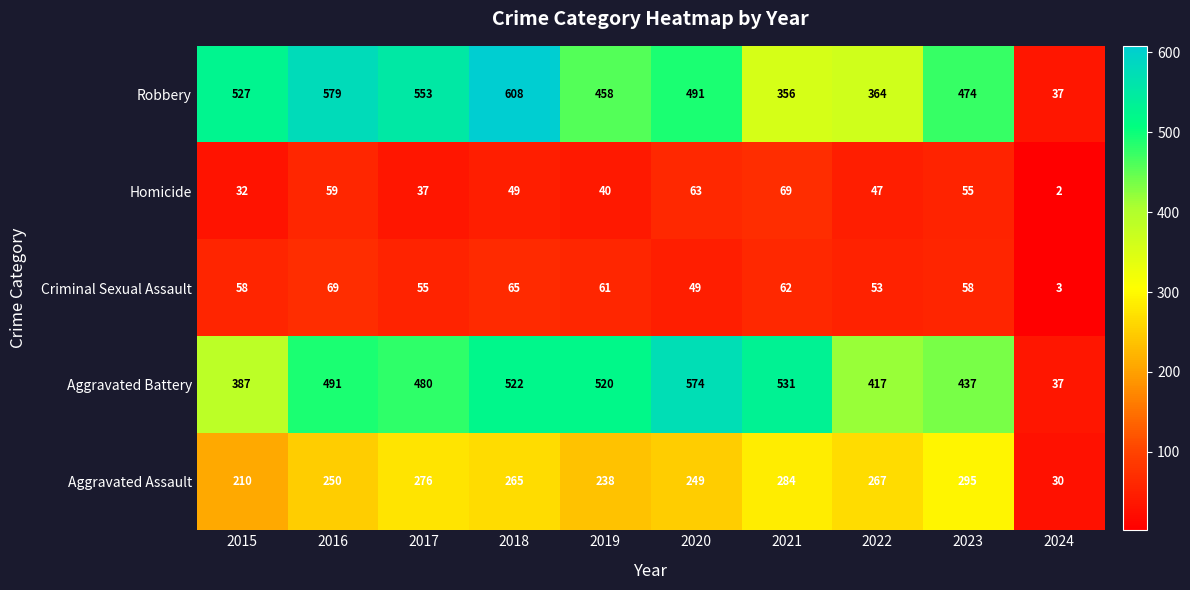

What is the difference between the highest and lowest values at 2018?

559